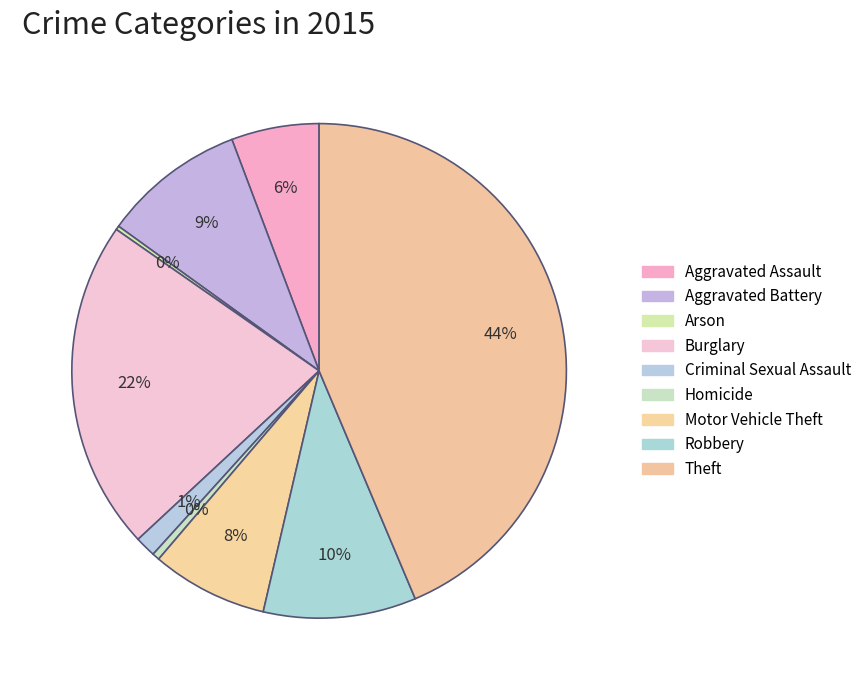

To the nearest percent, what is the difference between the Motor Vehicle Theft and Theft slice percentages?

36%